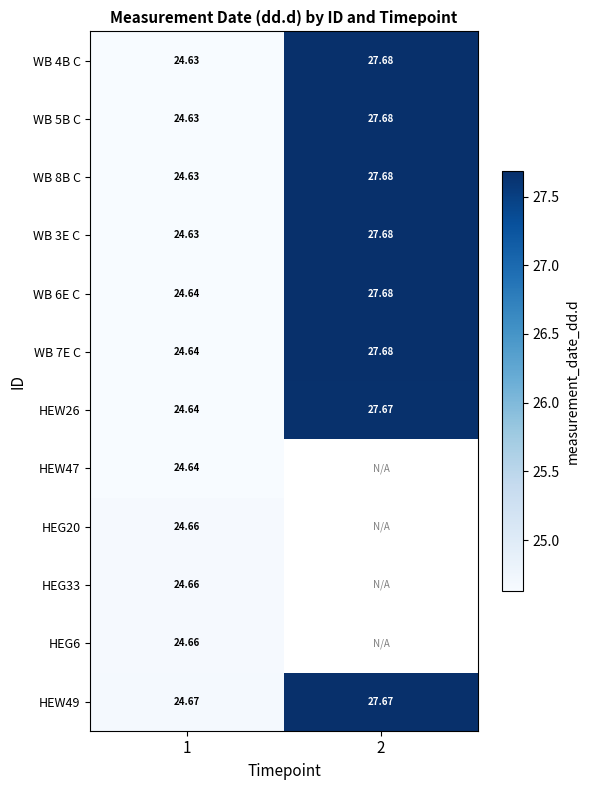

At which label does WB 8B C reach its peak?

2